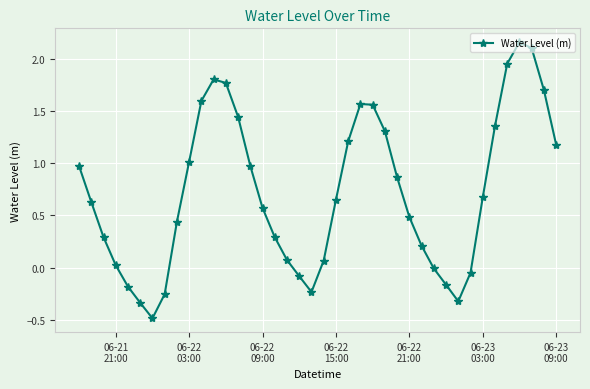

What is the sum of all values?

28.8